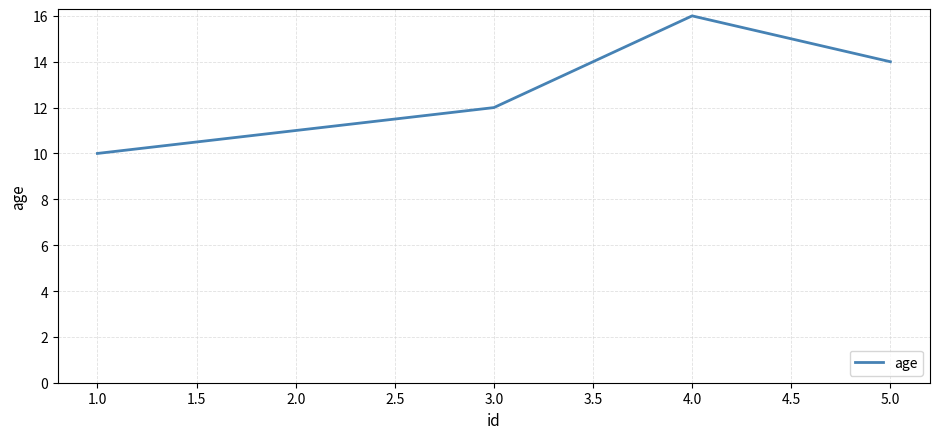

Read the value at 1.0.

10